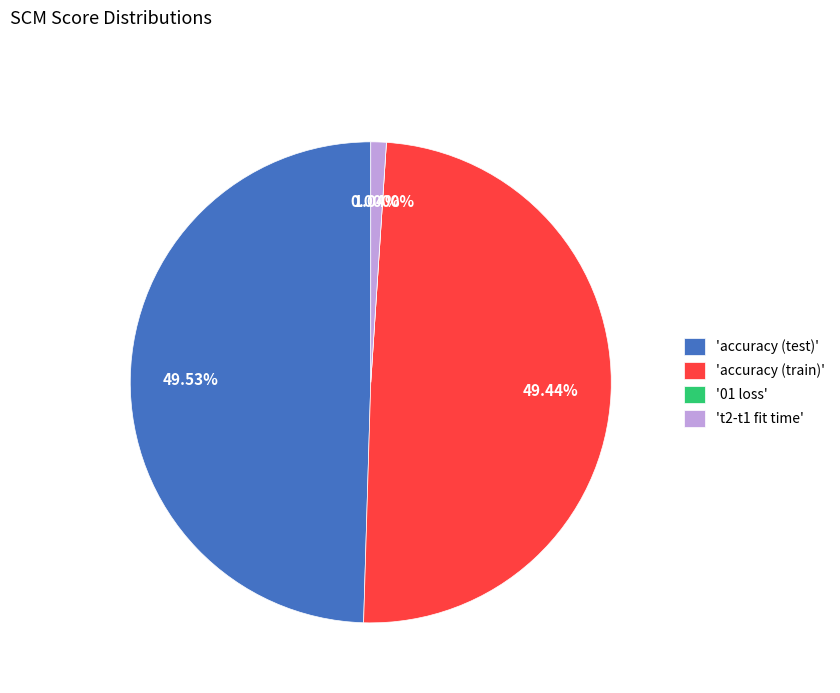

How many segments does this pie chart have?

4